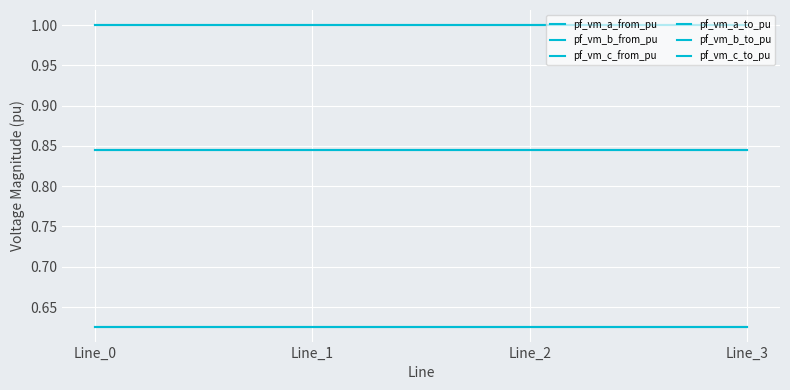

True or false: pf_vm_a_from_pu and pf_vm_c_to_pu cross at least once.

False